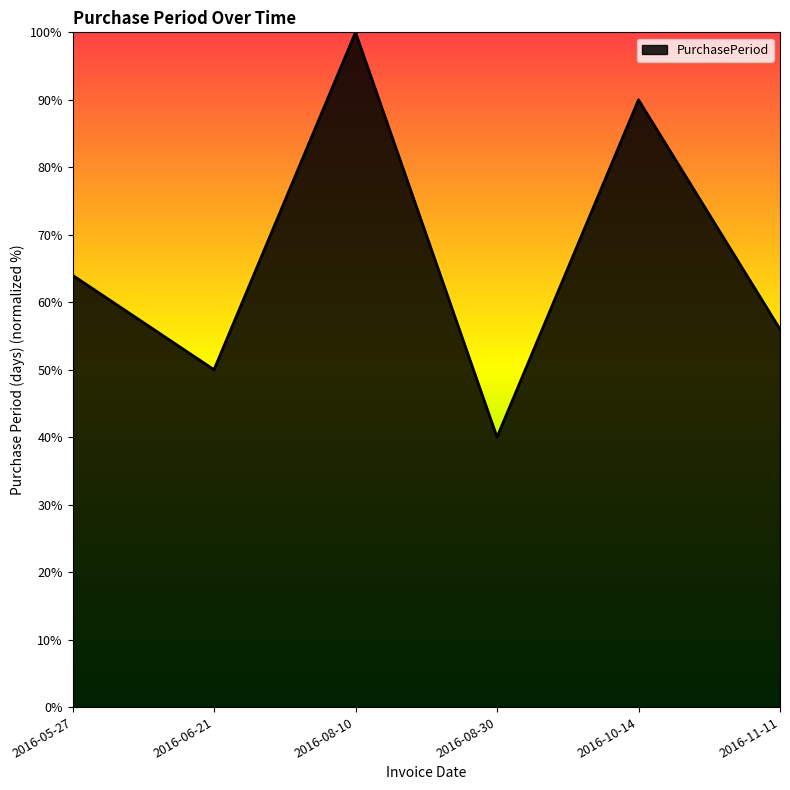

True or false: the data shows 37.5 at 2016-10-14.

False